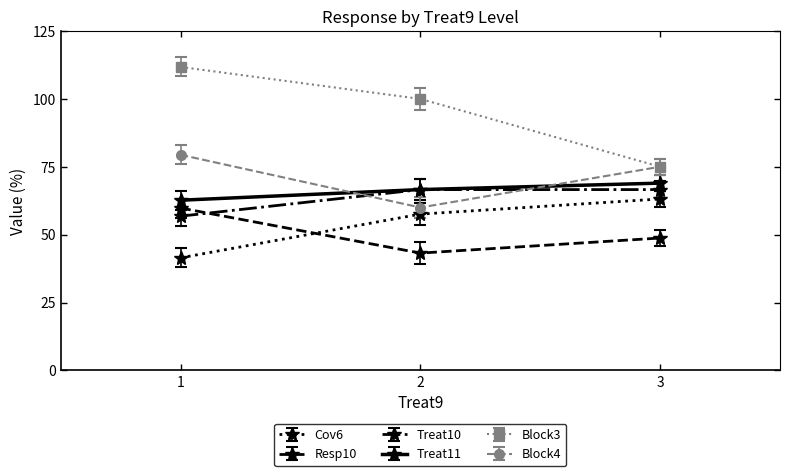

Which series has the largest total across all categories?

Block3